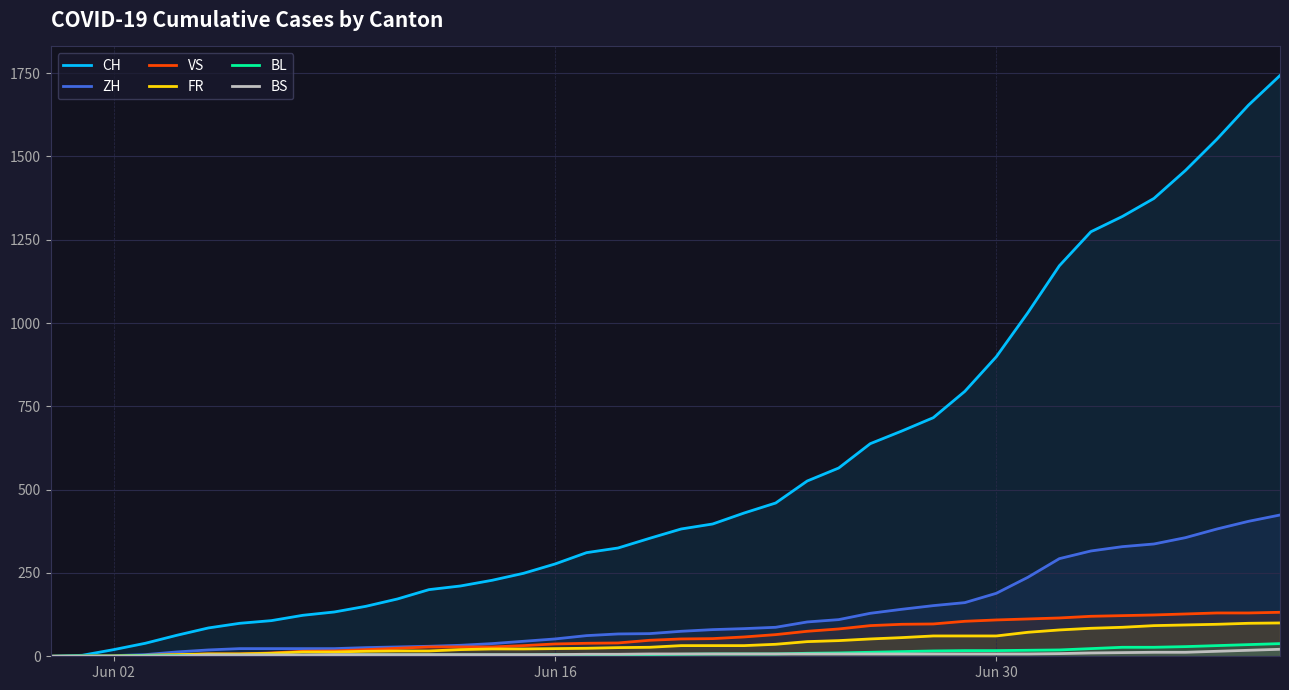

Which series has the largest range (max minus min)?

CH